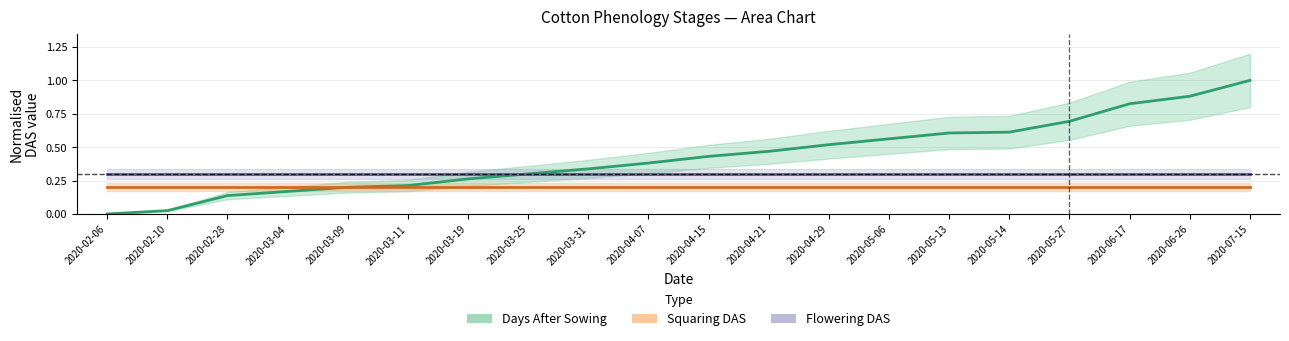

The Squaring DAS series shows 0.2 at 2020-03-04. True or false?

True